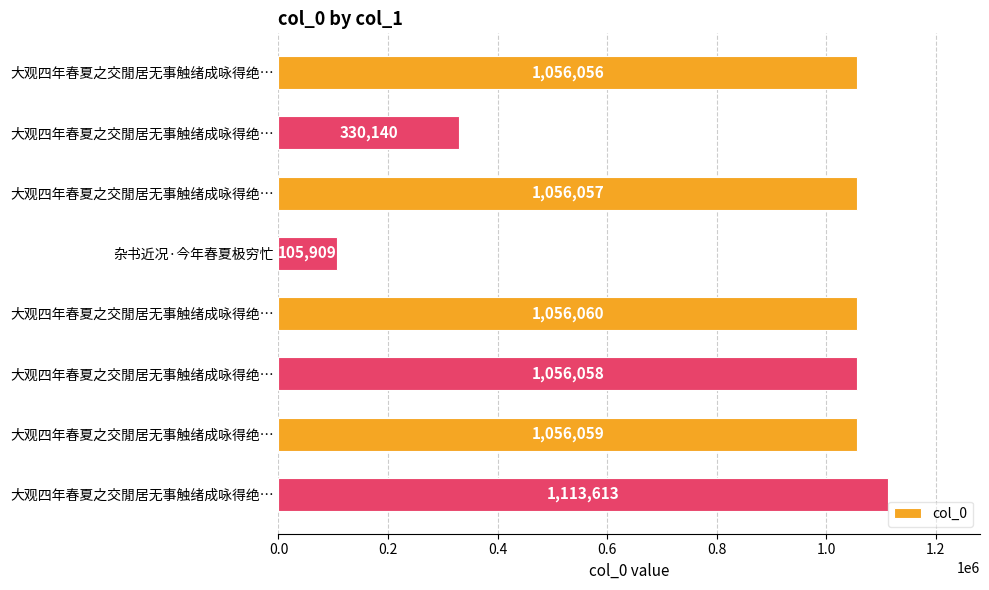

Are the bars horizontal?

Yes